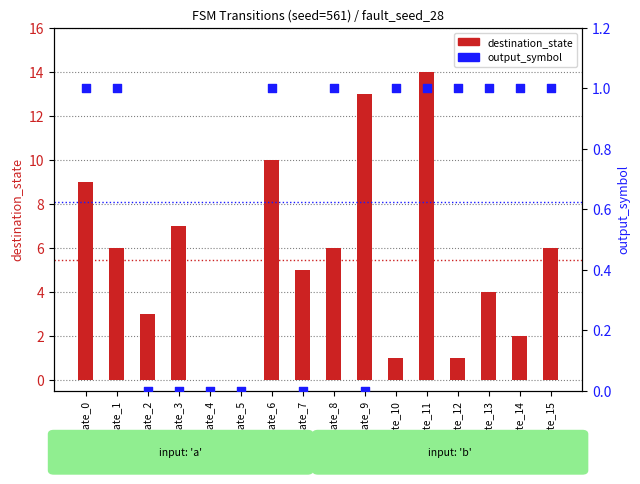

What are all the series names shown in the legend?

destination_state, output_symbol